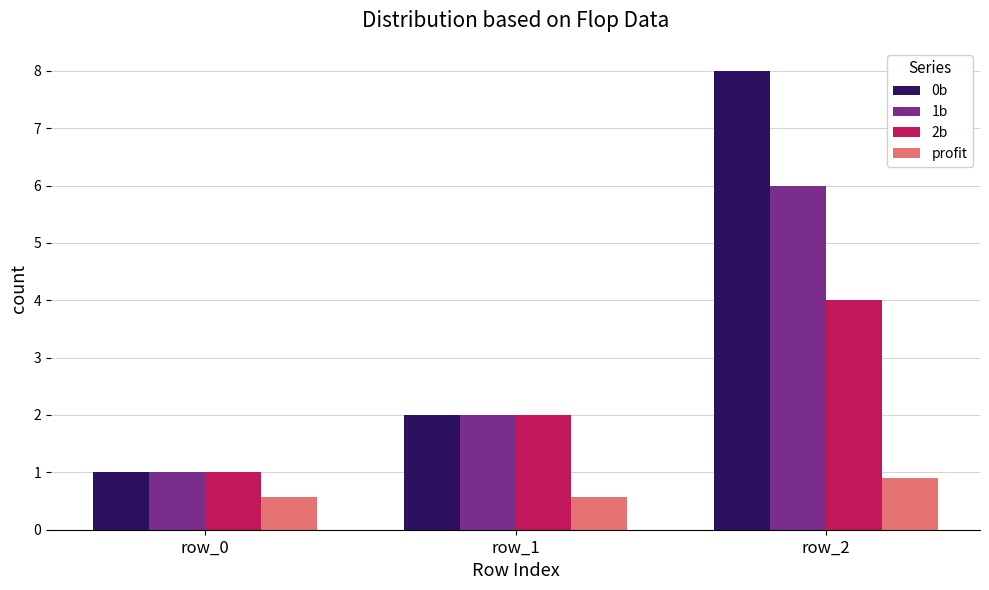

What is the difference between the maximum and second lowest values in the 2b series?

2.0